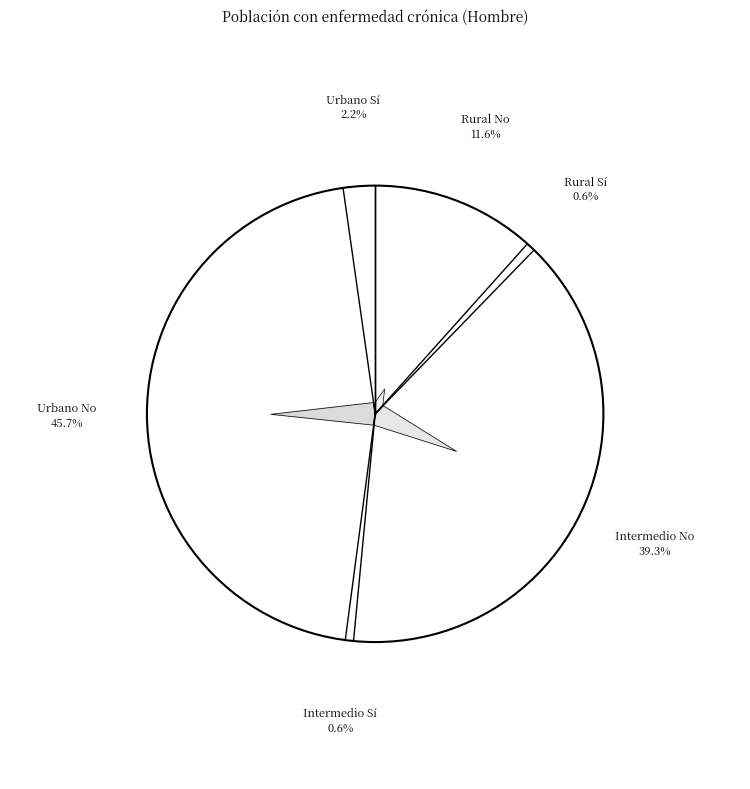

Is it true that Rural No is 26% of the pie?

False